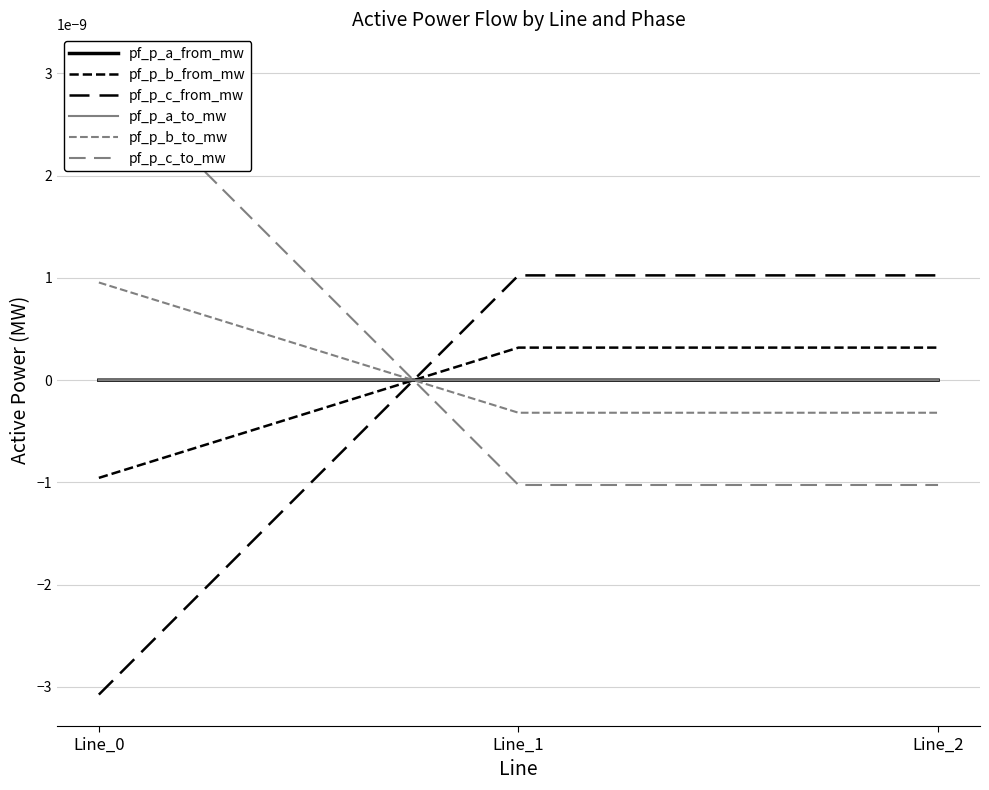

Rank the series by their maximum value, from highest to lowest.

pf_p_c_to_mw, pf_p_c_from_mw, pf_p_b_to_mw, pf_p_b_from_mw, pf_p_a_to_mw, pf_p_a_from_mw